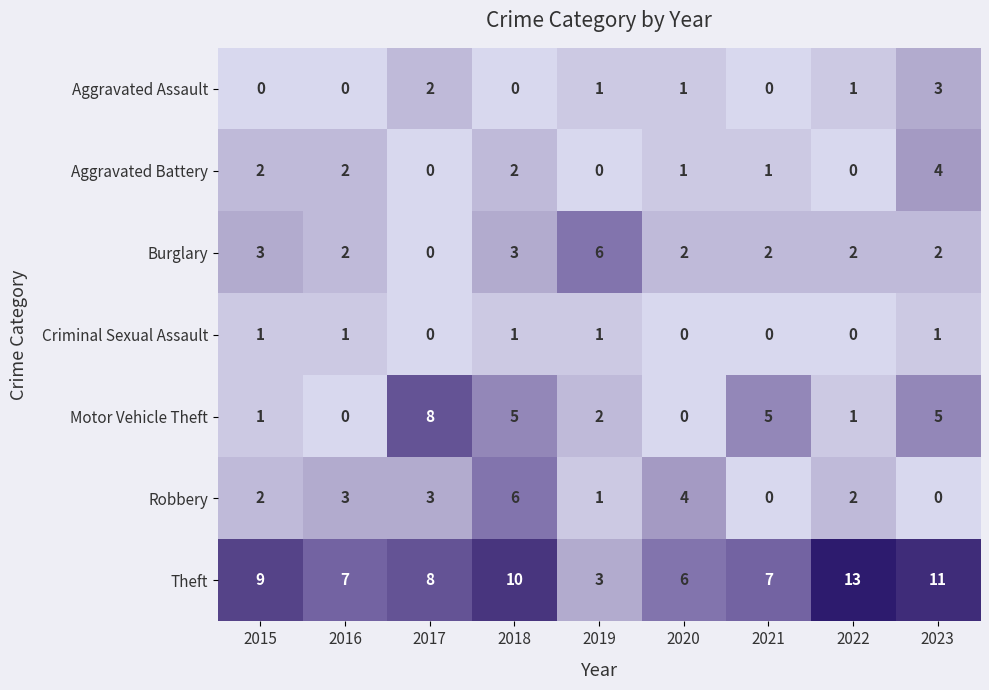

Count the number of categories in the chart.

9